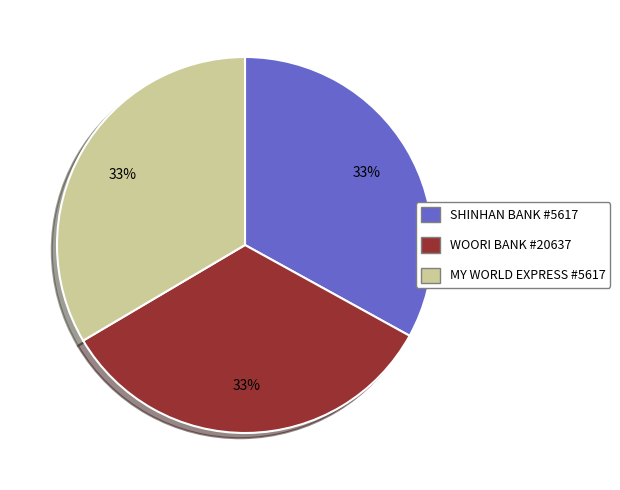

Does any single category account for the majority?

No